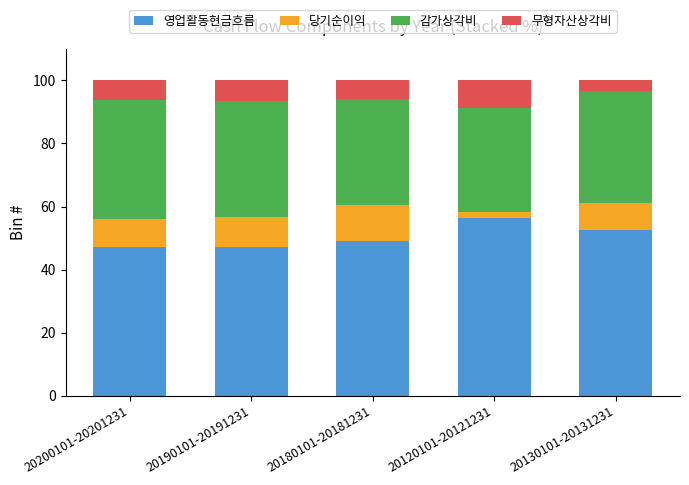

The value of 영업활동현금흐름 at 20200101-20201231 is 47.2. True or false?

True